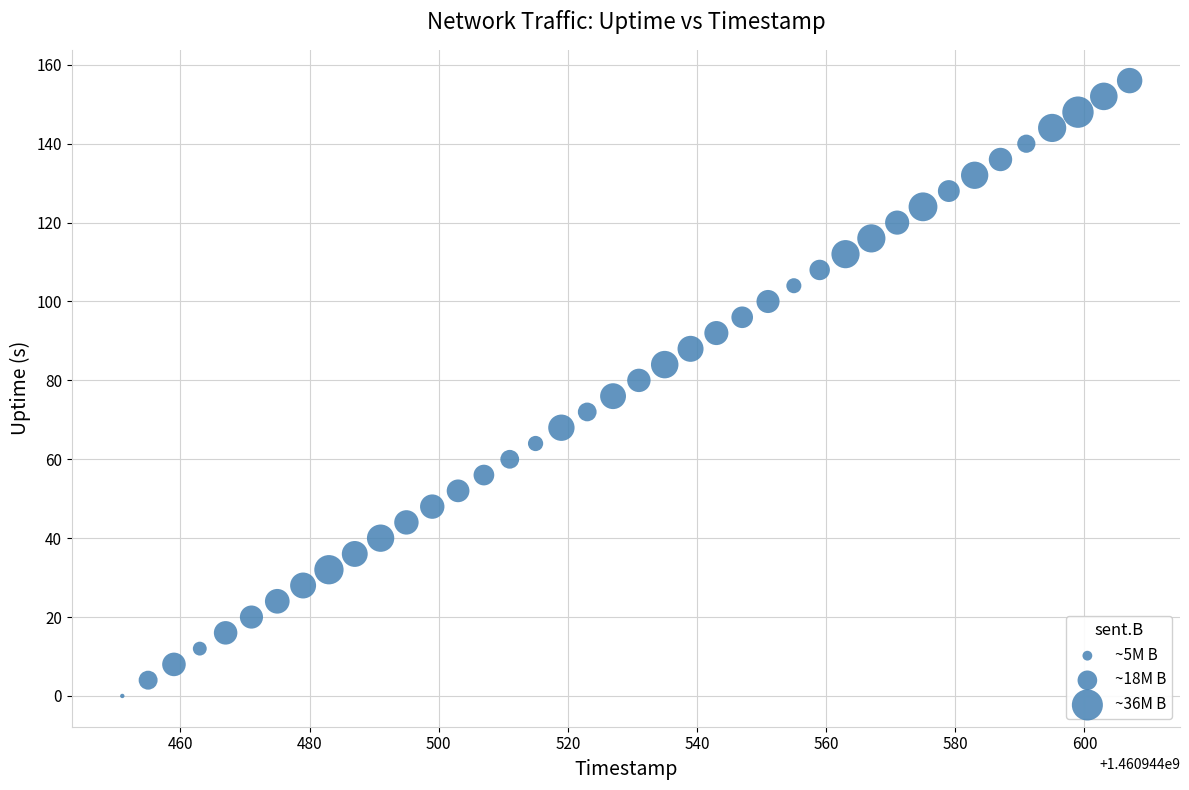

What is the range of Y values (max minus min)?

156